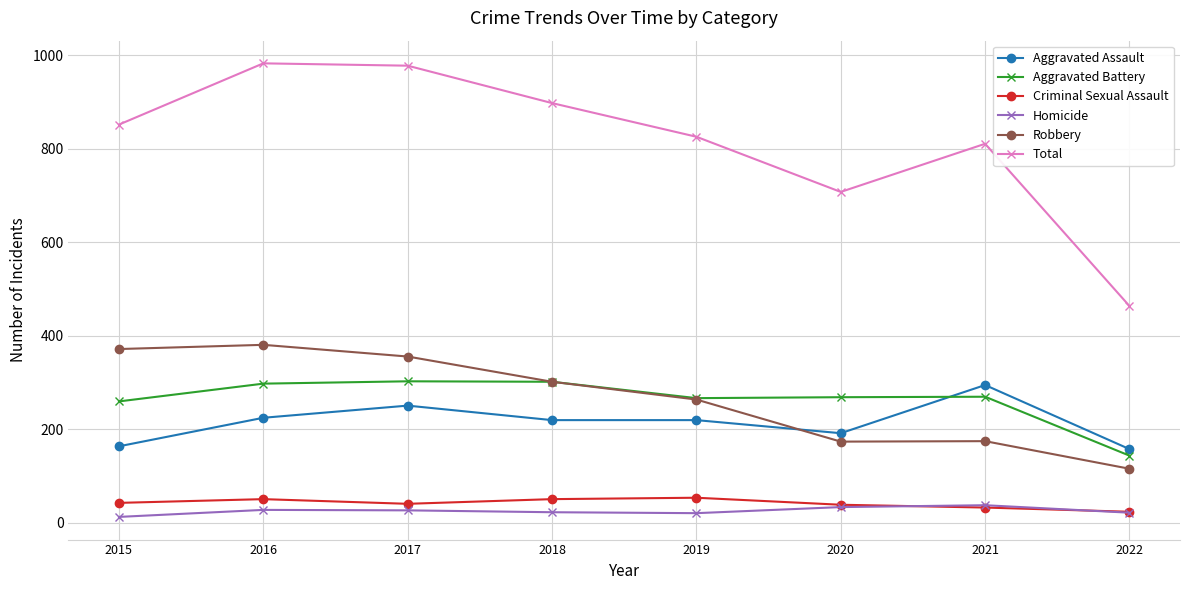

Count the number of categories in the chart.

8